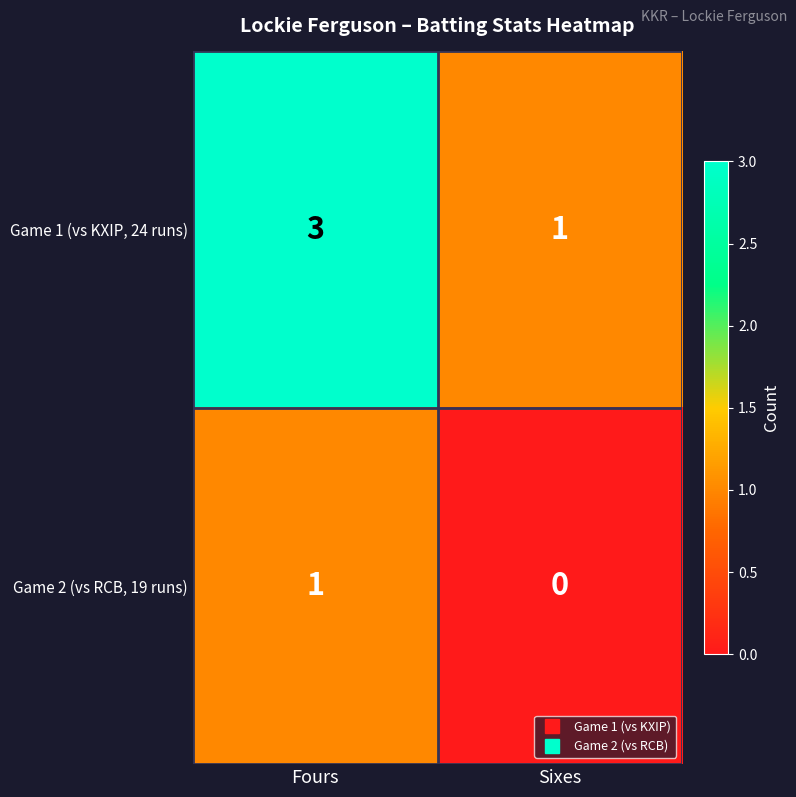

At which label is Game 2 (vs RCB, 19 runs) closest to 0?

Sixes